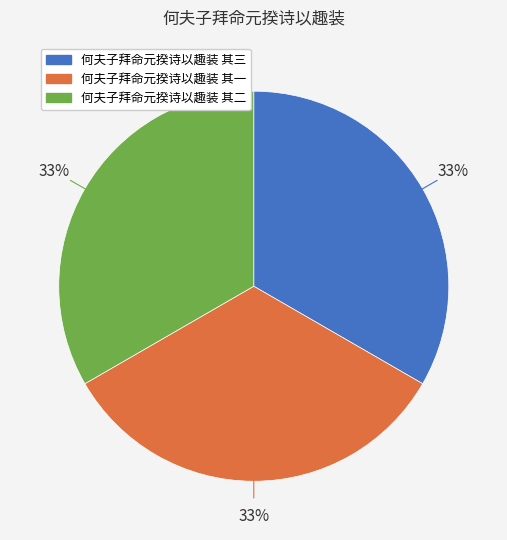

How many slices are in this pie chart?

3